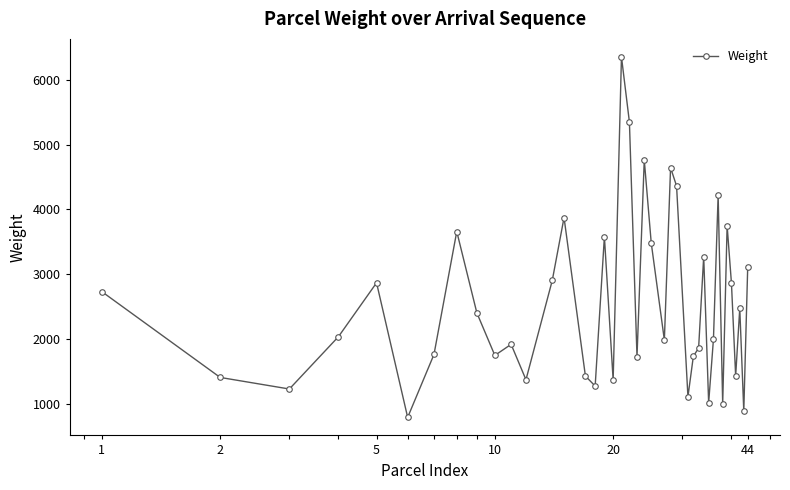

What is the average value?

2544.5